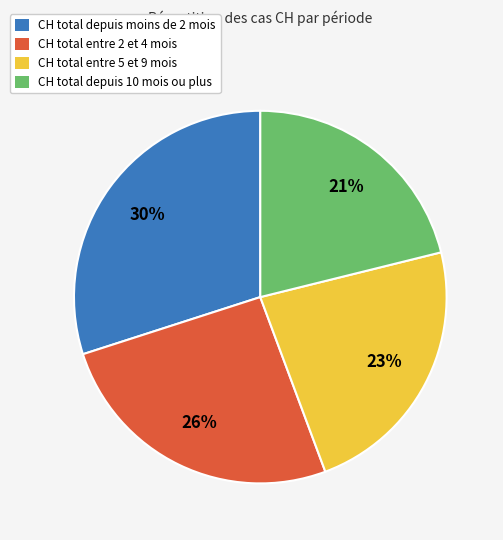

Does CH total depuis moins de 2 mois represent more than half of the total?

No